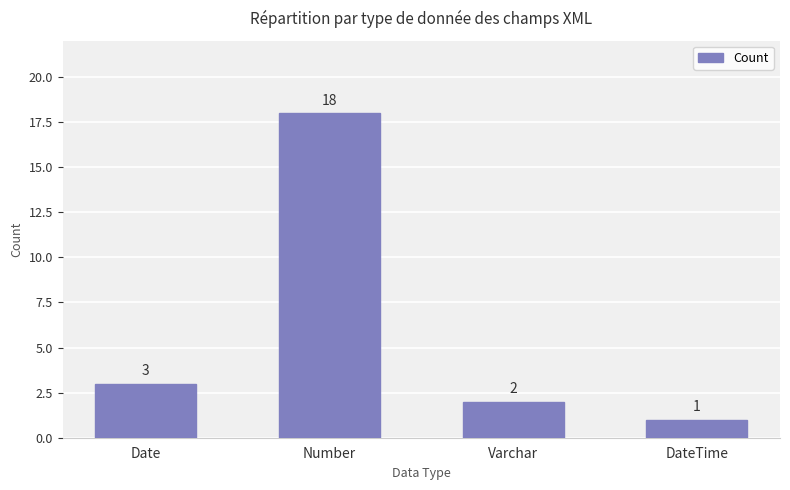

True or false: the data shows 1 at Date.

False